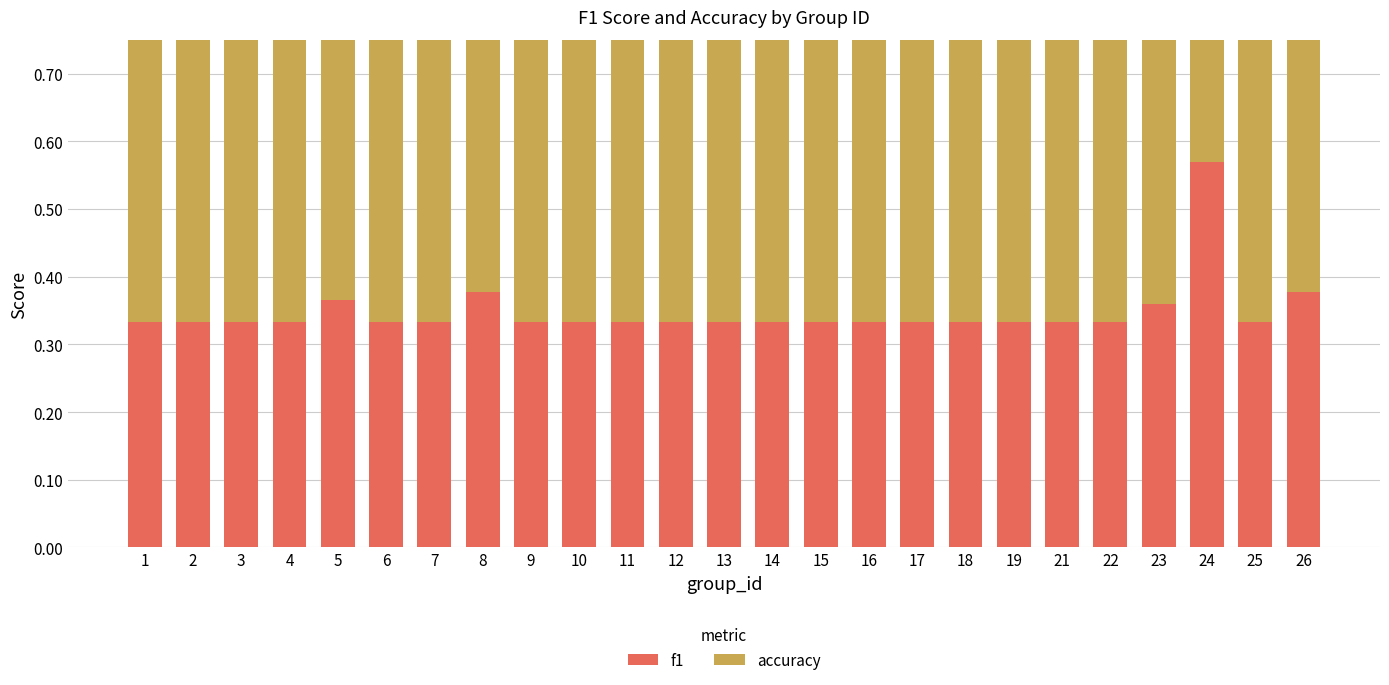

Read the f1 value at 10.

0.3